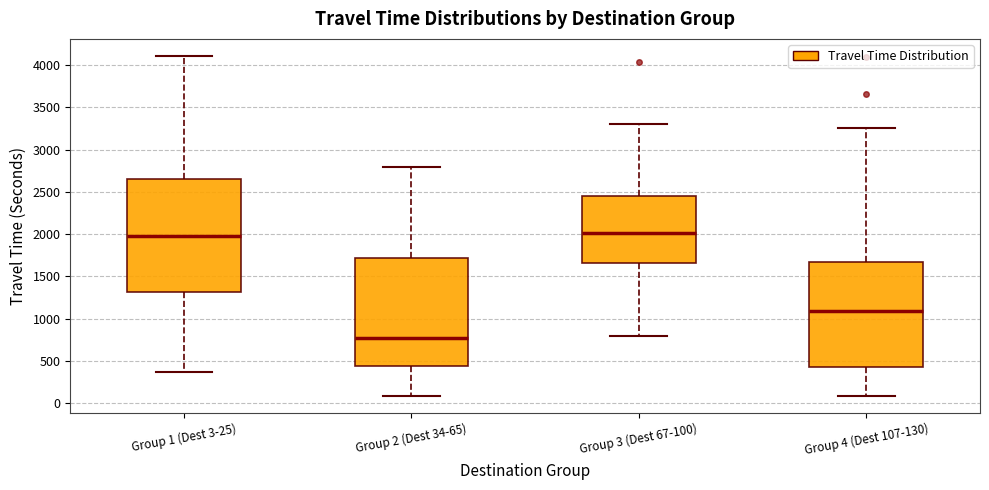

Reading left to right, read every box against the y-axis: the position of its median line, the range the box covers, and the ends of its whiskers. The values are not printed on the chart, so give them approximately, as read against the axis.

Group 1 (Dest 3-25): median 2000, box 1300 to 2650, whiskers 350 to 4100
Group 2 (Dest 34-65): median 750, box 450 to 1700, whiskers 100 to 2800
Group 3 (Dest 67-100): median 2000, box 1650 to 2450, whiskers 800 to 3300
Group 4 (Dest 107-130): median 1100, box 450 to 1650, whiskers 100 to 3250